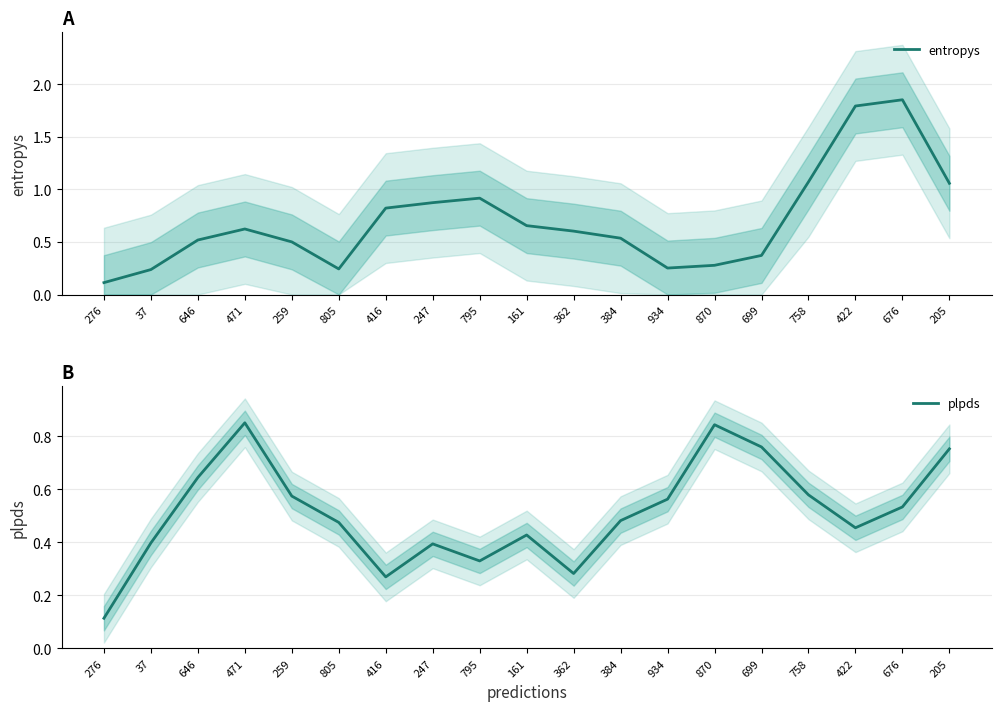

What is the sum of all plpds values?

9.7